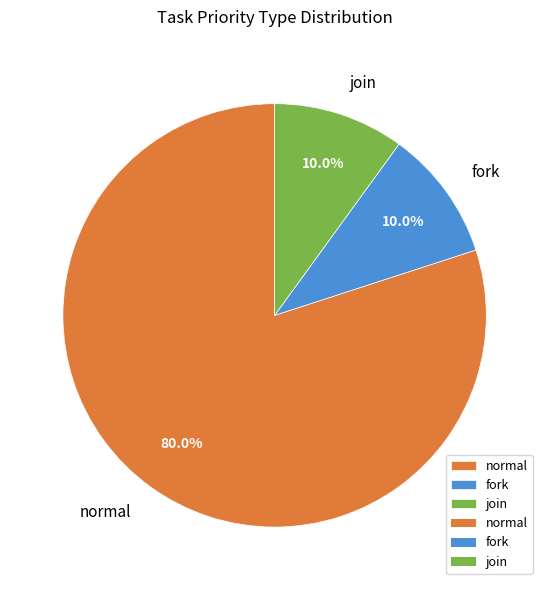

The normal slice represents 72% of the pie. True or false?

False